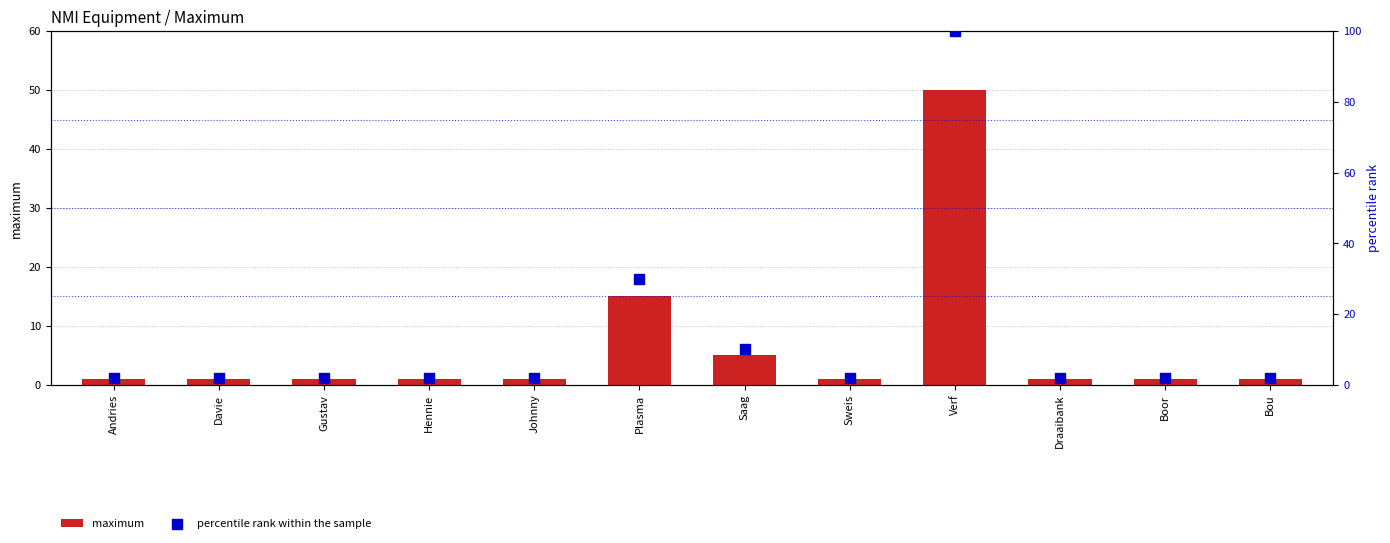

At how many categories does at least one series exceed 59?

1